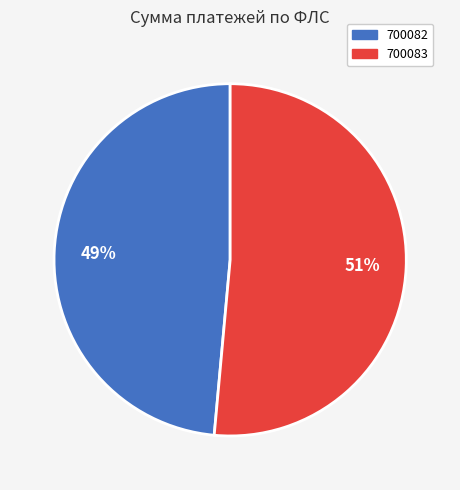

Which slice is the largest?

700083